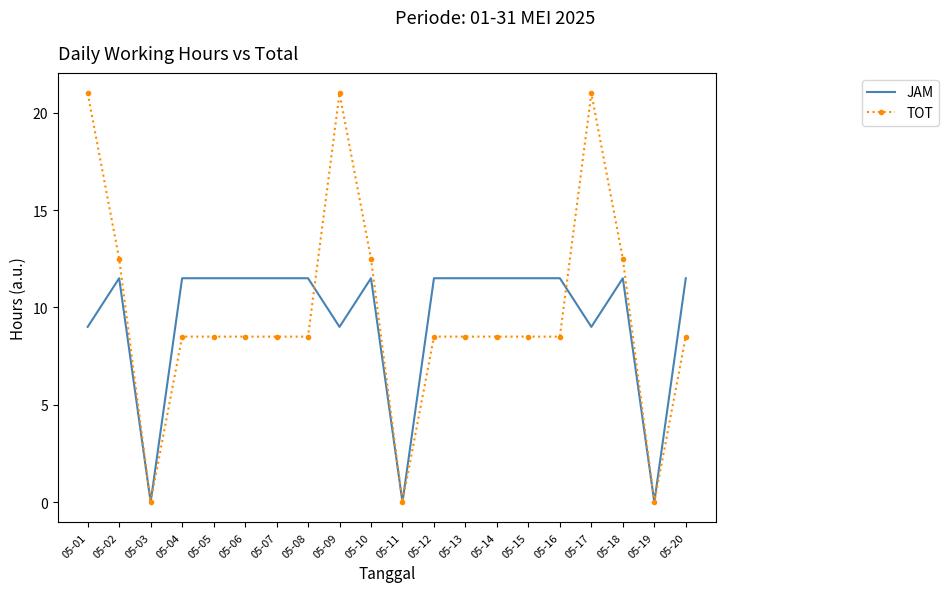

Rank the series by their maximum value, from lowest to highest.

JAM, TOT